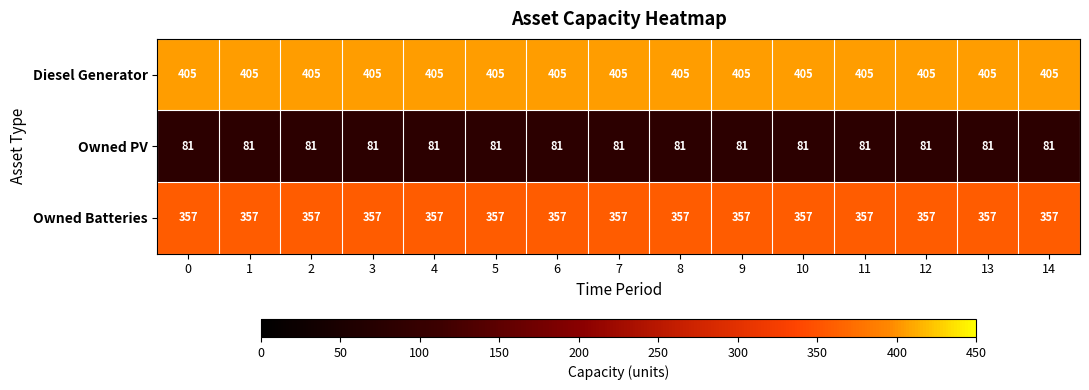

What is the sum of the Diesel Generator values at 13 and 10?

810